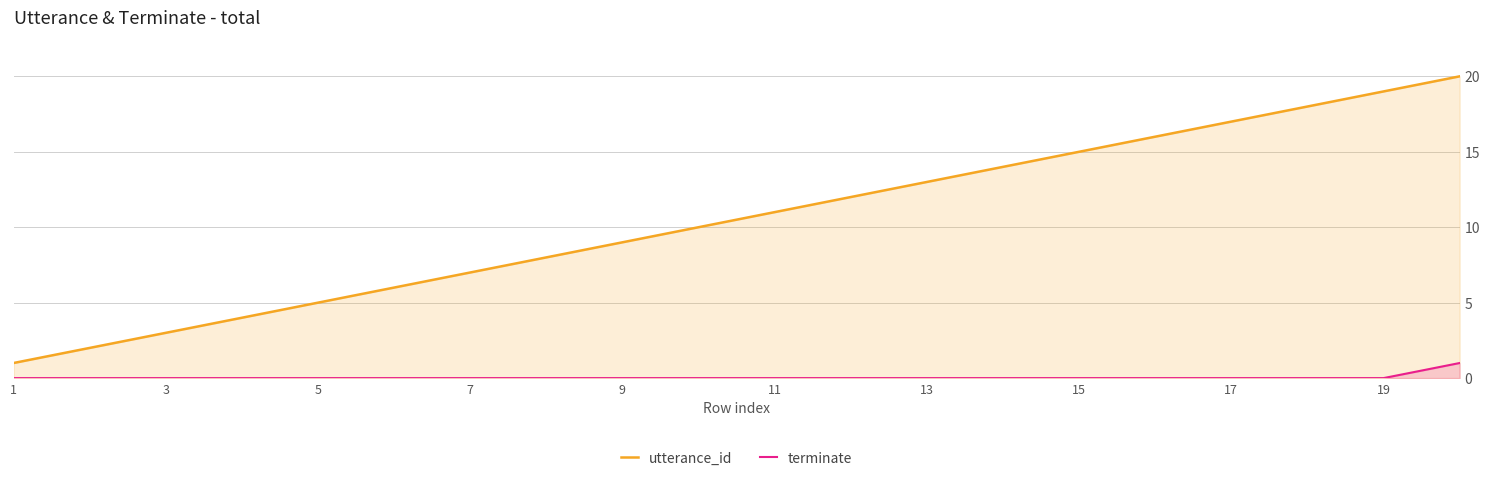

Which series has the widest spread of values?

utterance_id